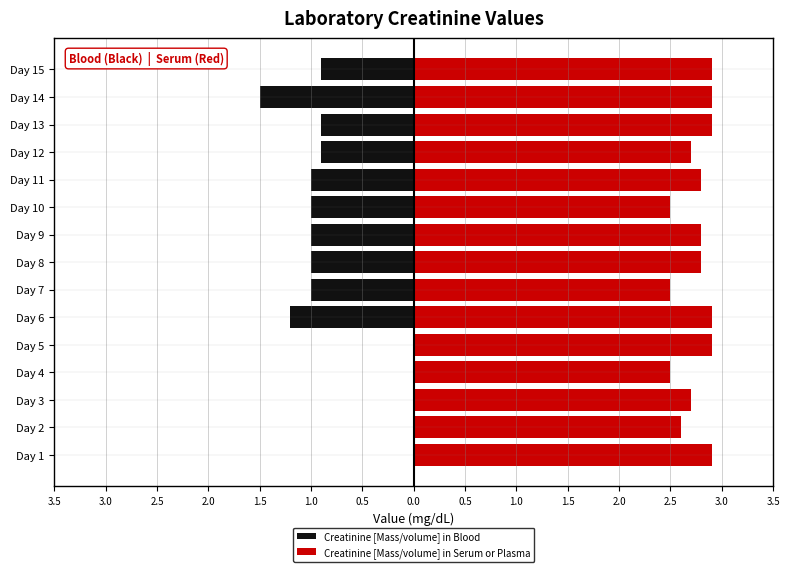

Which series has the widest spread of values?

Creatinine [Mass/volume] in Blood